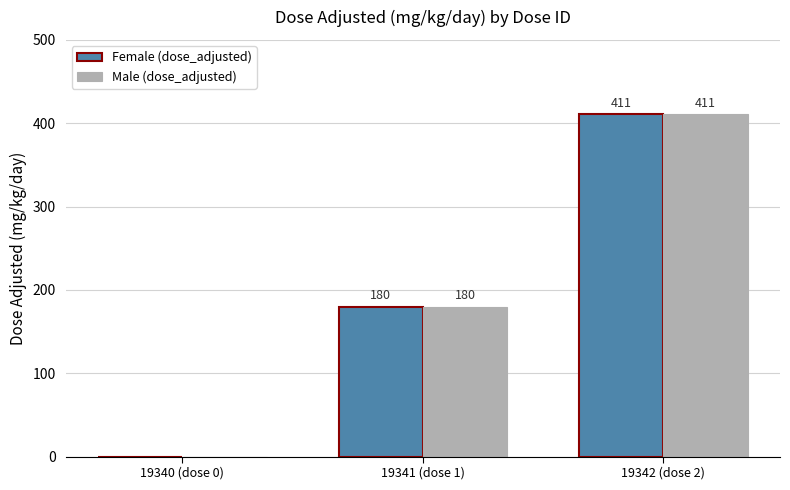

Reading left to right, what are all the values shown in this chart?

Female (dose_adjusted): 19340 (dose 0)=0	19341 (dose 1)=180	19342 (dose 2)=411
Male (dose_adjusted): 19340 (dose 0)=0	19341 (dose 1)=180	19342 (dose 2)=411